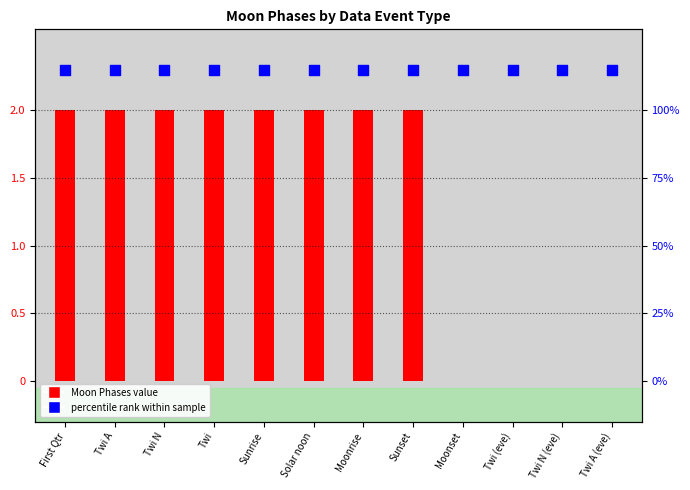

Which series contains the highest Y value?

percentile rank